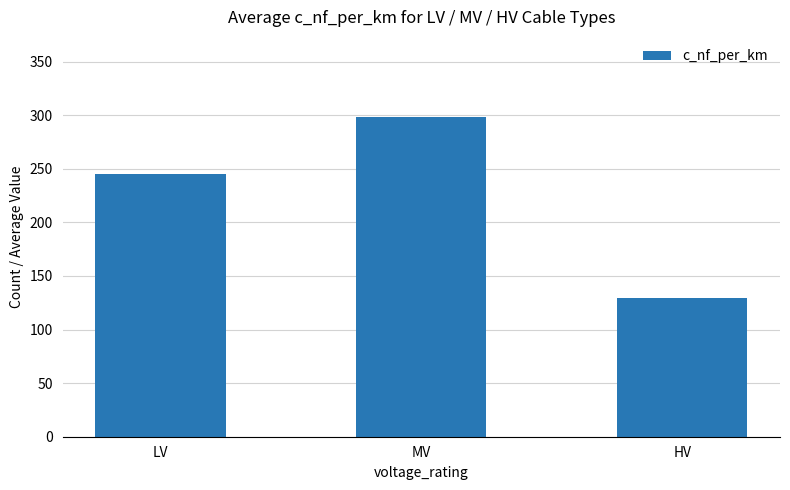

Reading left to right, transcribe all the data shown in this chart.

245.0	298.5	129.0